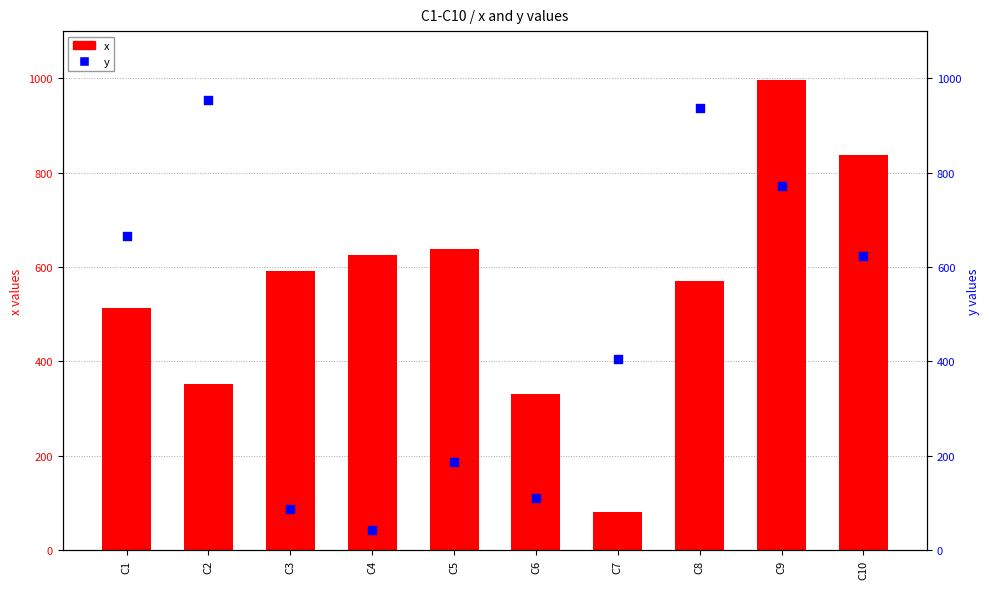

Which series has the widest spread of Y values?

x